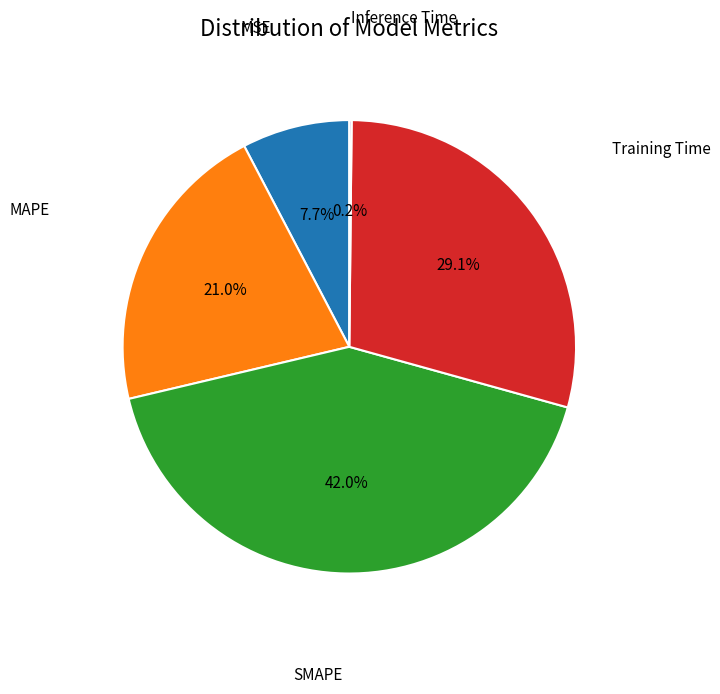

Is there any slice that represents more than half of the pie?

No